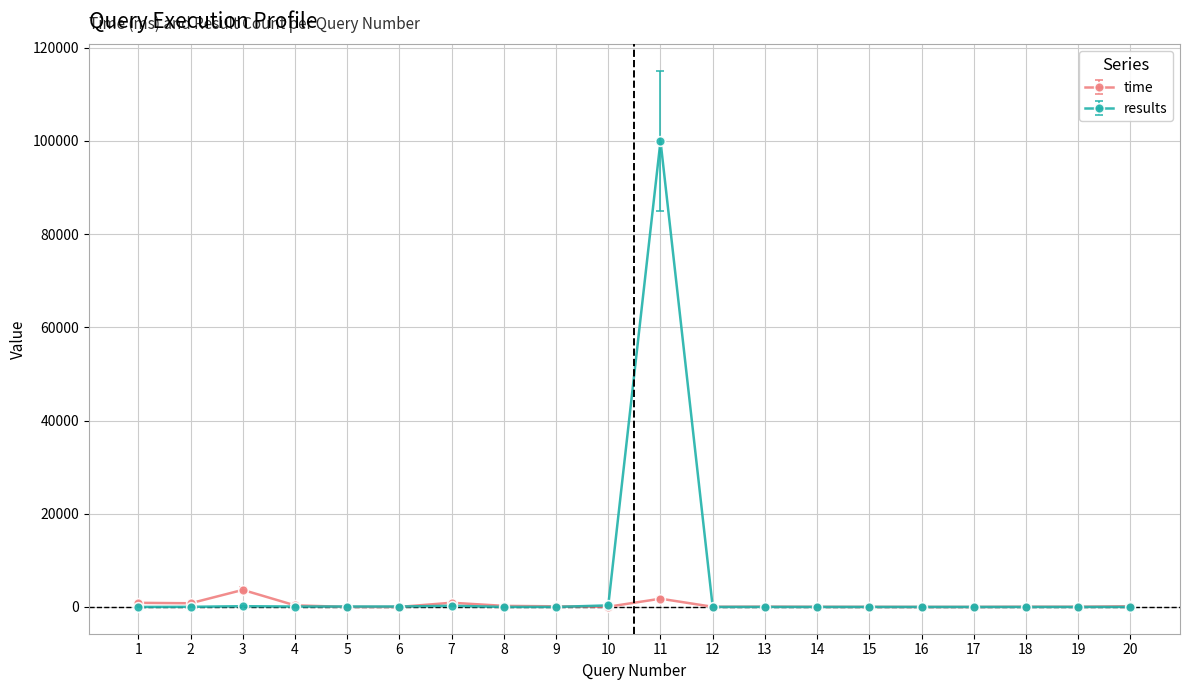

True or false: results has more than 2 points higher than both neighbors.

True